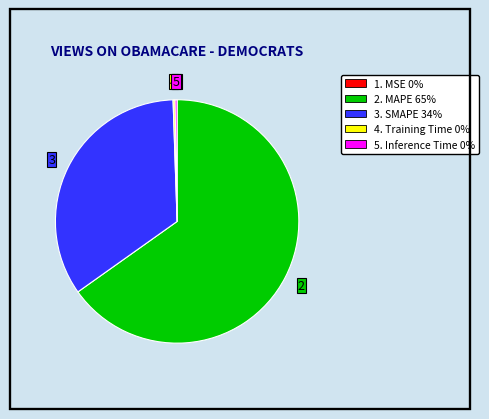

Is there a majority slice in this chart?

Yes